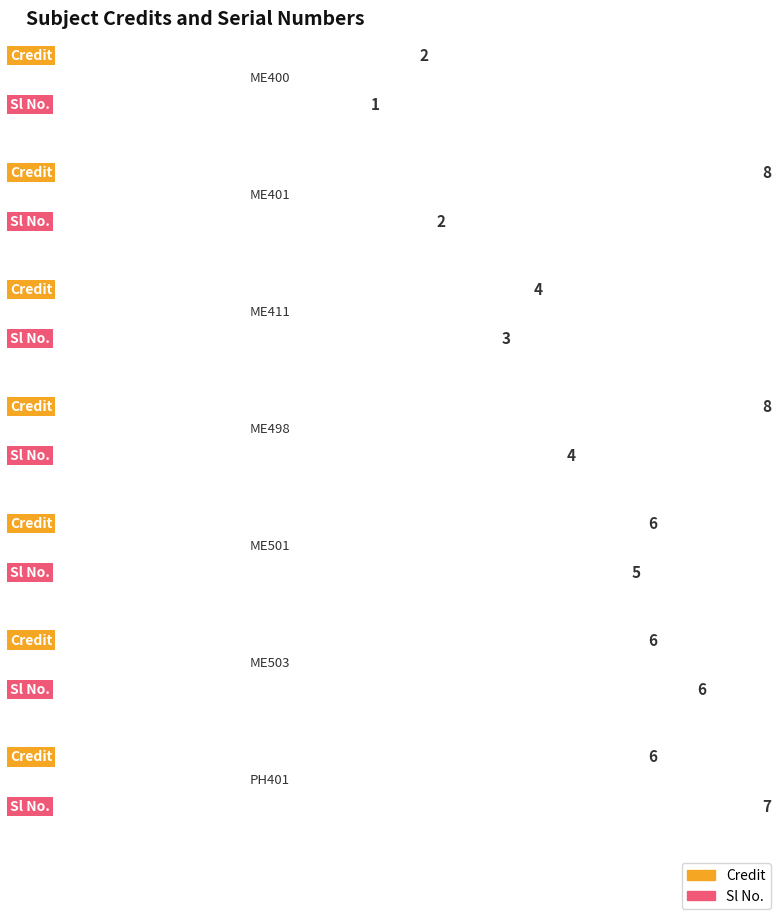

What is the label of the 6th bar from the right?

ME401